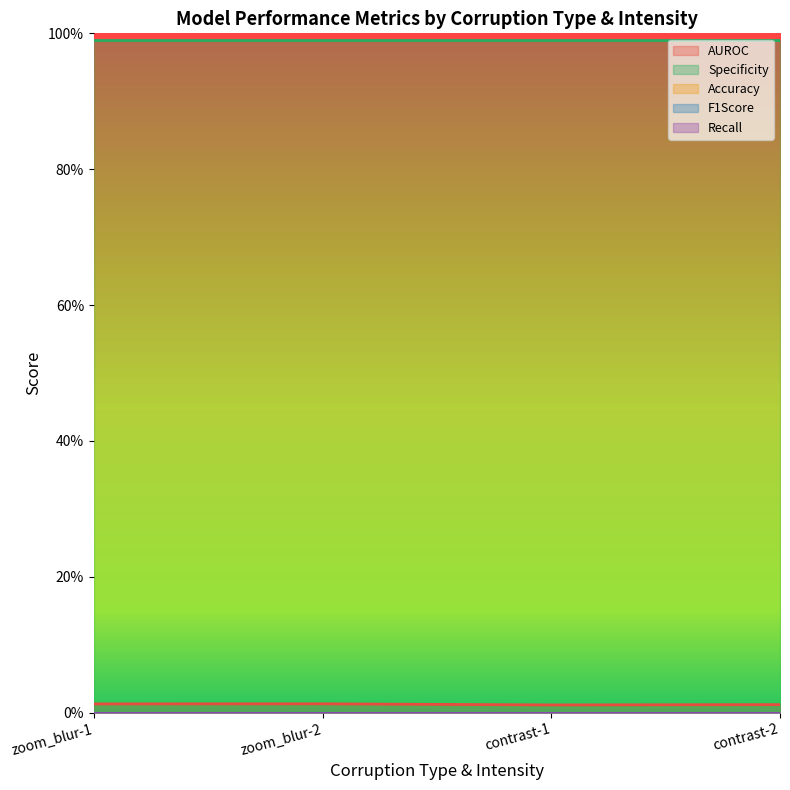

Rank the series at contrast-2 from lowest to highest value.

Accuracy, F1Score, Recall, AUROC, Specificity